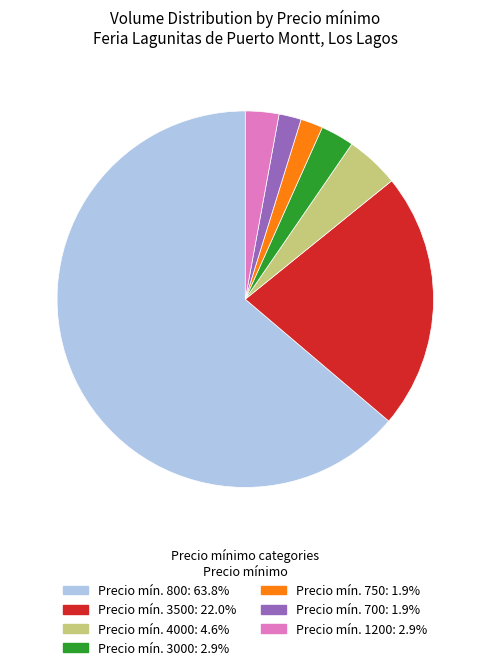

Is there a majority slice in this chart?

Yes